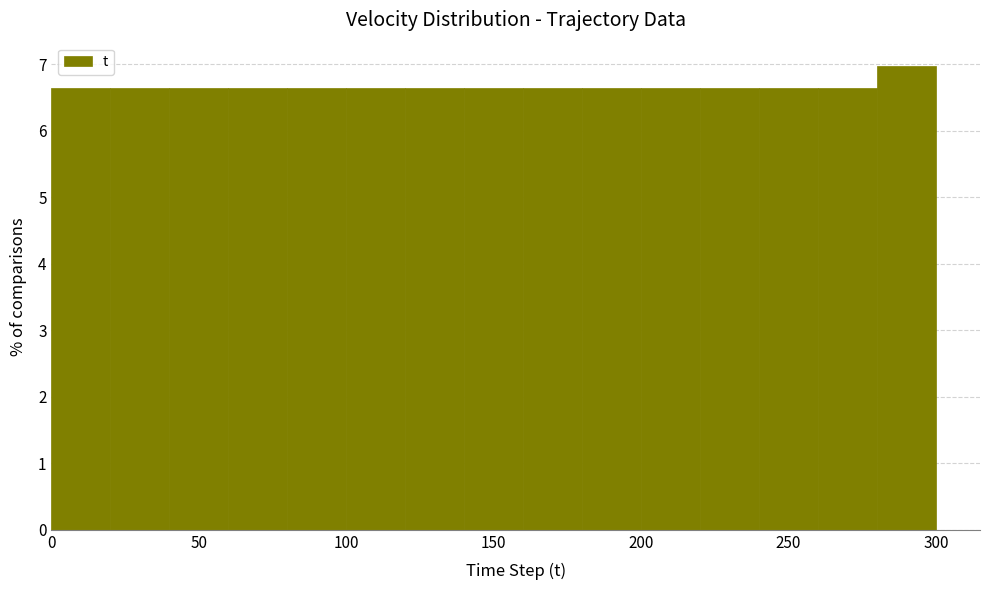

Which range on the x-axis has the tallest bar?

280 to 300